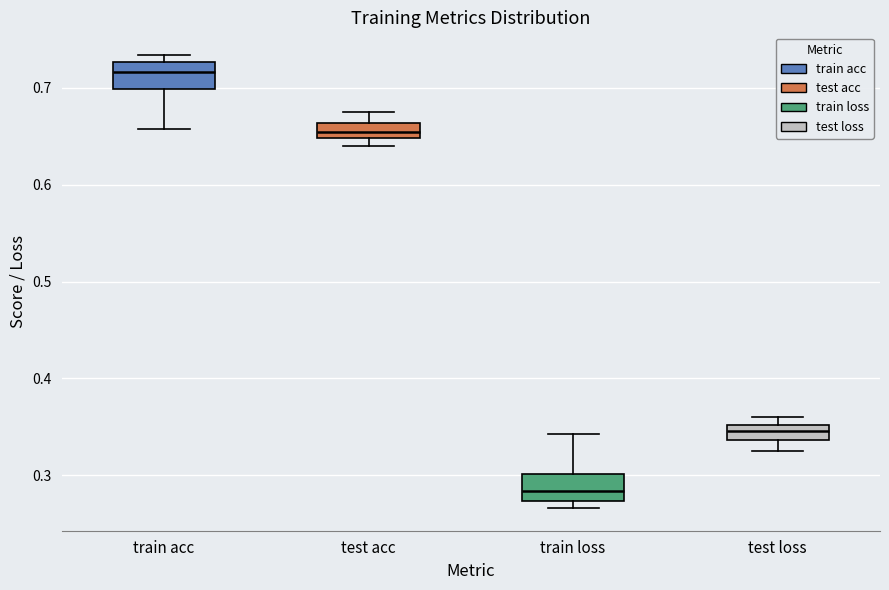

Which box has the highest median line?

train acc